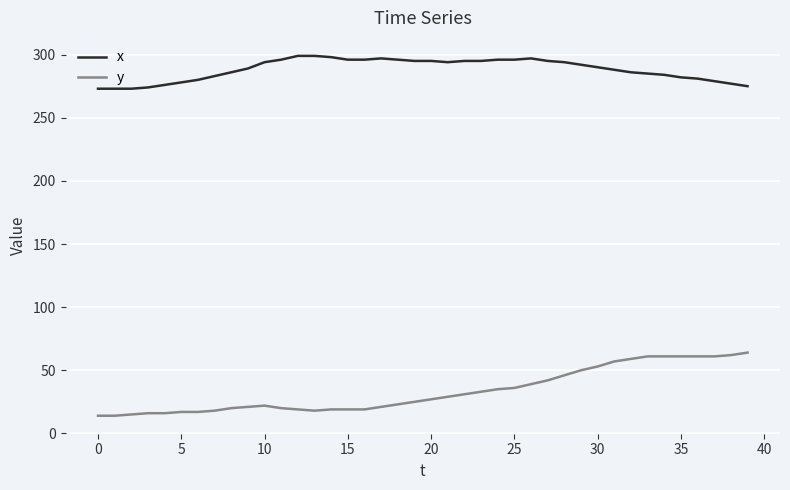

Which series has the largest total across all categories?

x